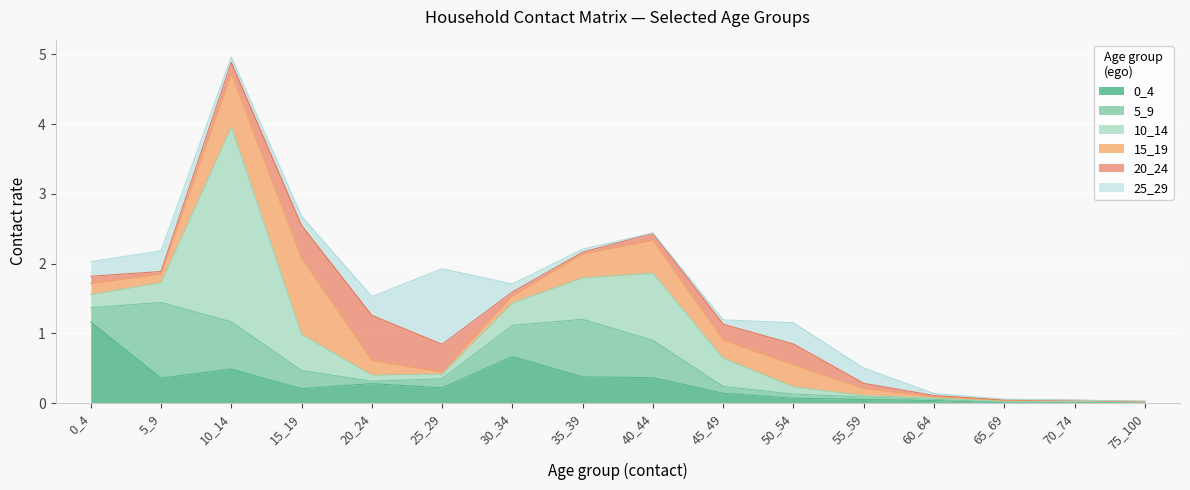

What is the difference between the second highest and second lowest values in the 25_29 series?

0.3